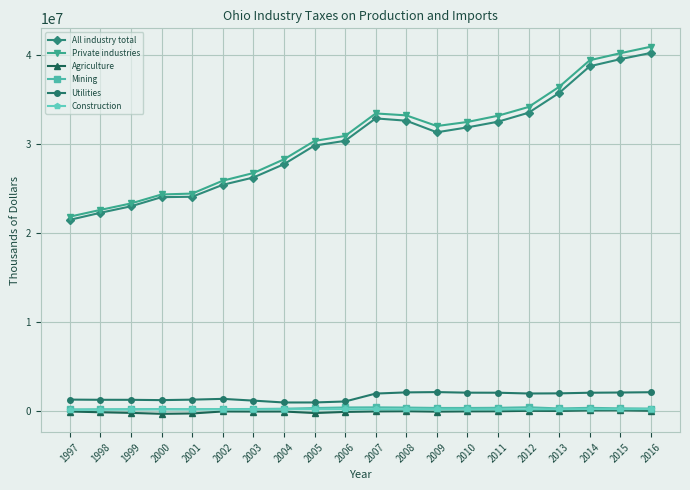

Is the value of All industry total at 2010 greater than the value of Private industries at 1997?

Yes